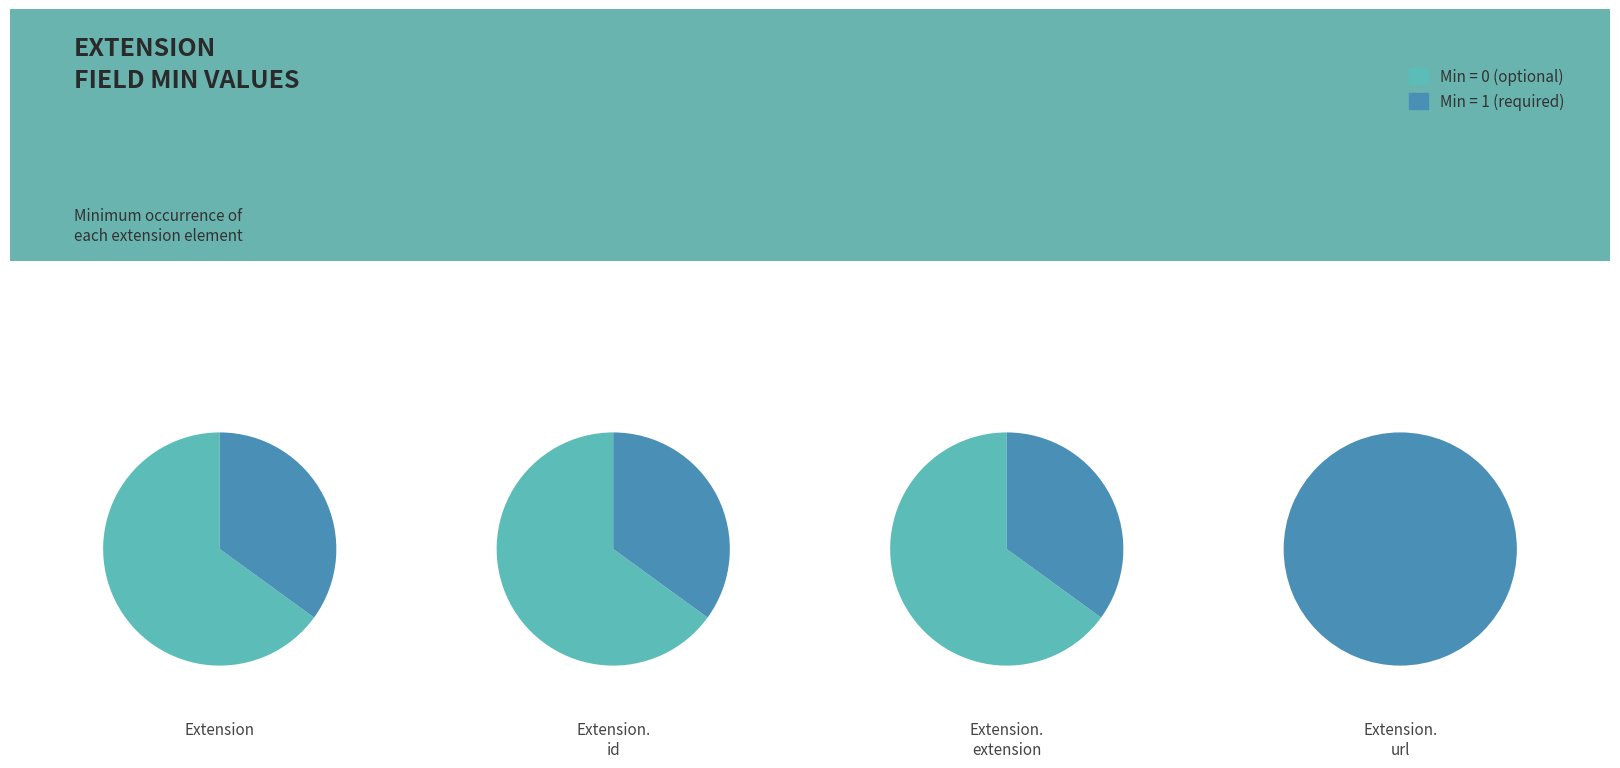

Is it true that Extension is 9% of the pie?

False